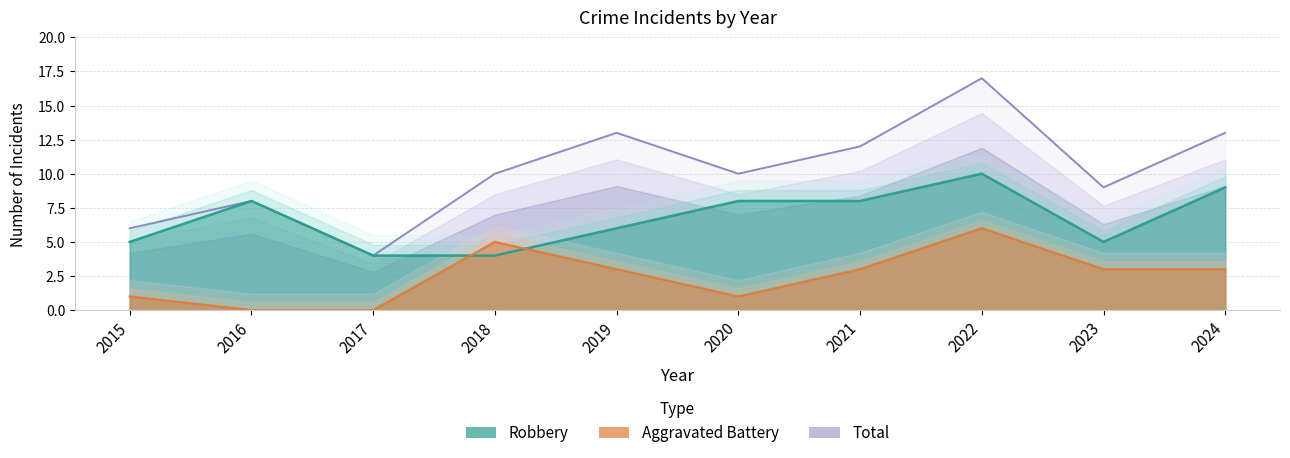

Is it true that Robbery equals 8 at 2016?

True